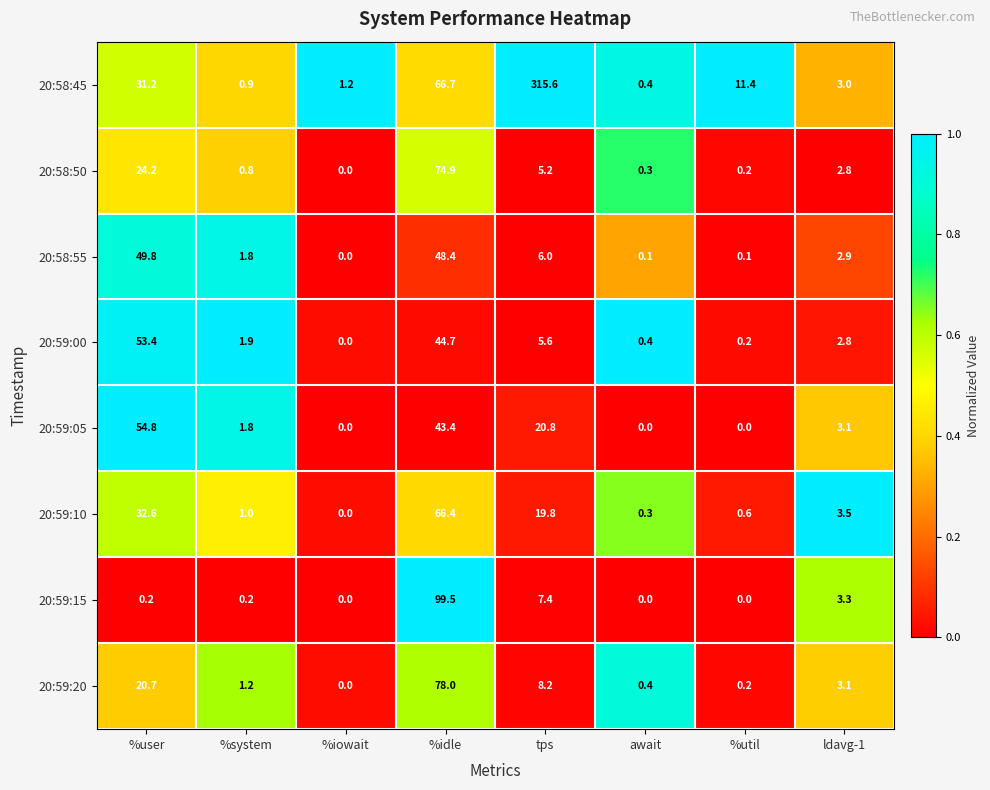

What is the difference between the maximum and minimum values in the 20:58:50 series?

74.9